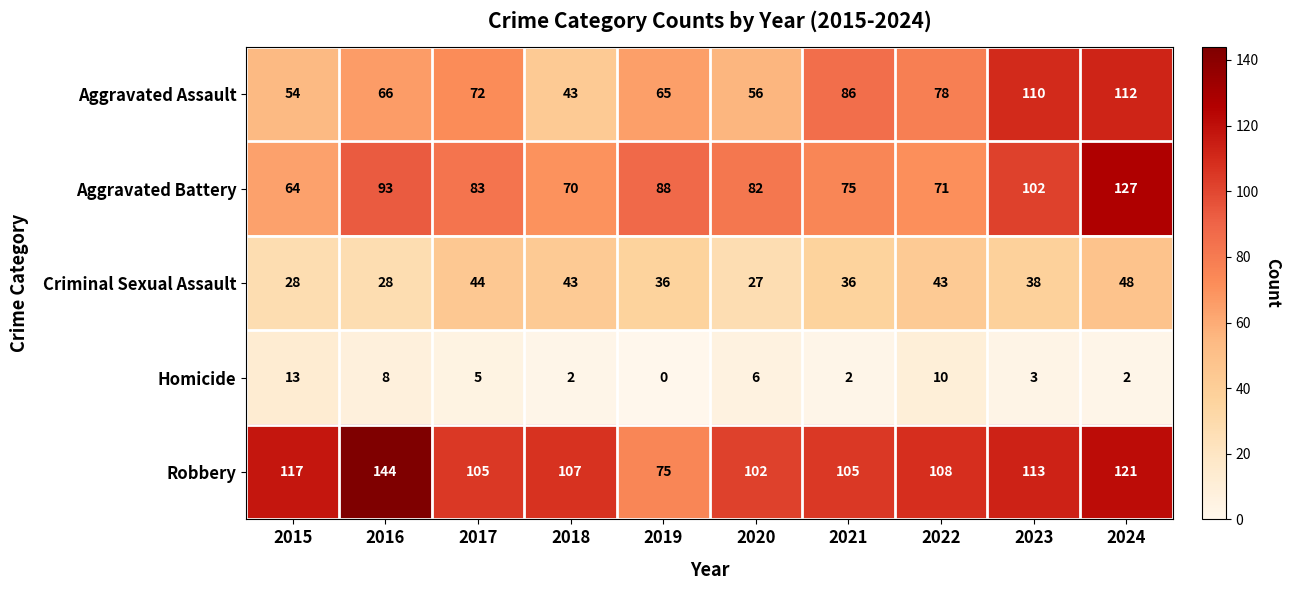

At which label does Aggravated Battery first exceed 83?

2016